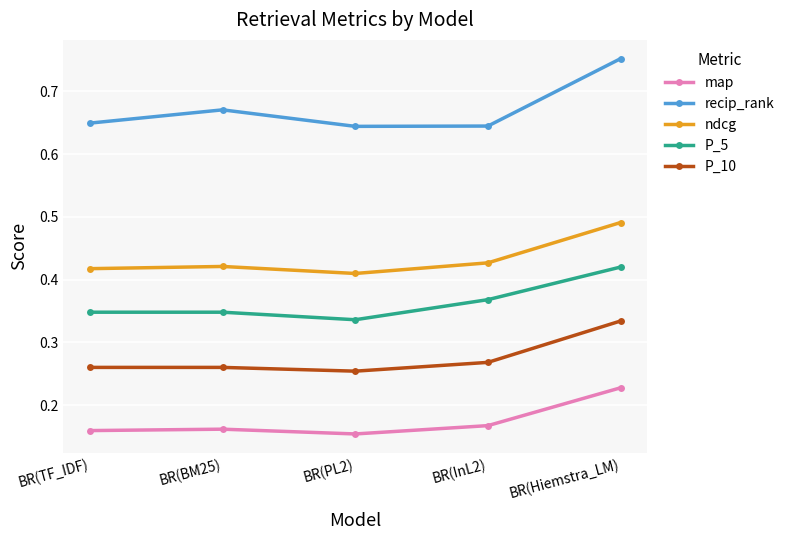

Is the value of P_10 at BR(PL2) greater than the value of map at BR(Hiemstra_LM)?

Yes